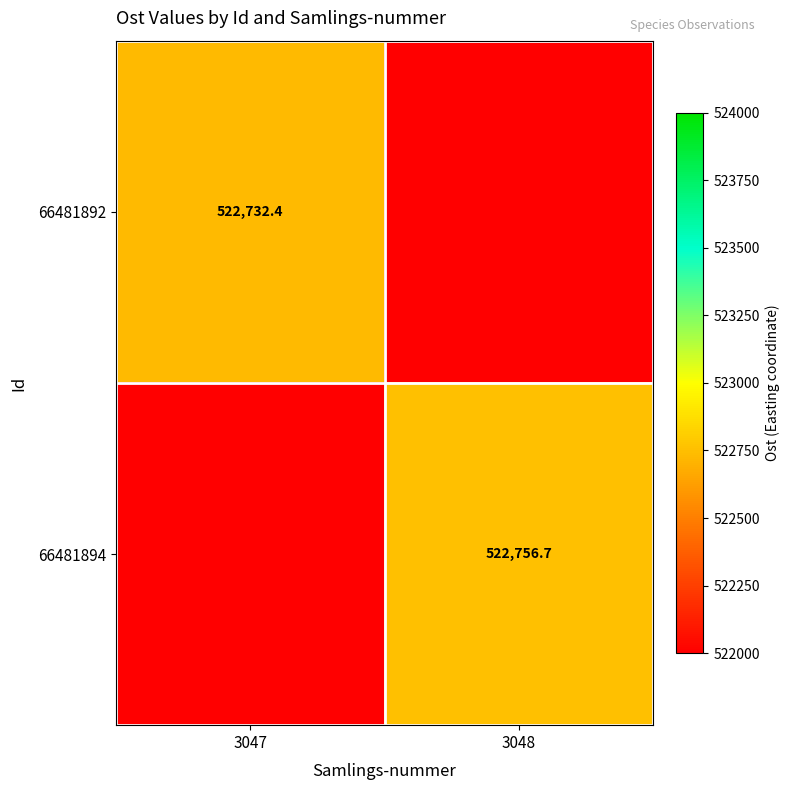

How many distinct data groups are displayed?

2